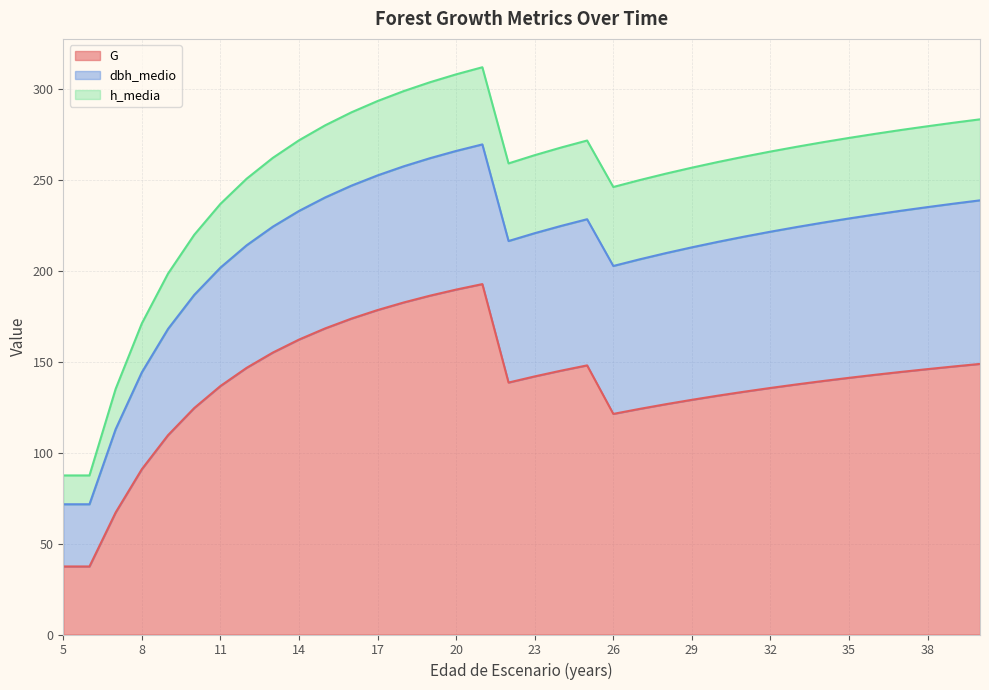

List the series in order of their overall mean, highest first.

G, dbh_medio, h_media